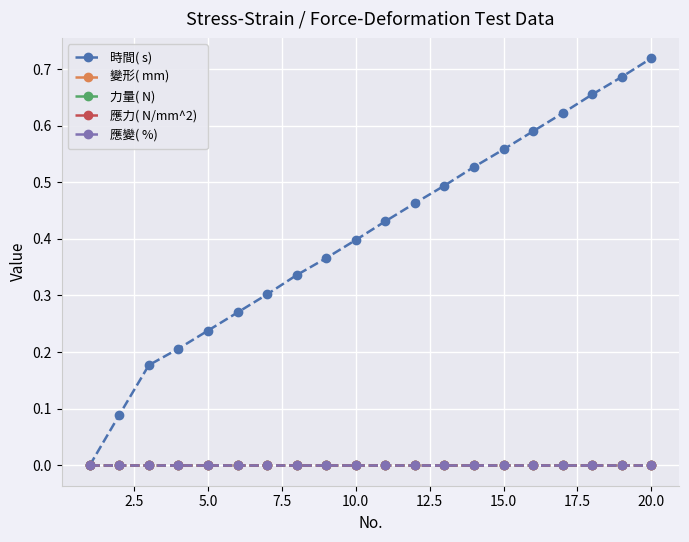

Does the chart display data point markers on the line(s)?

Yes